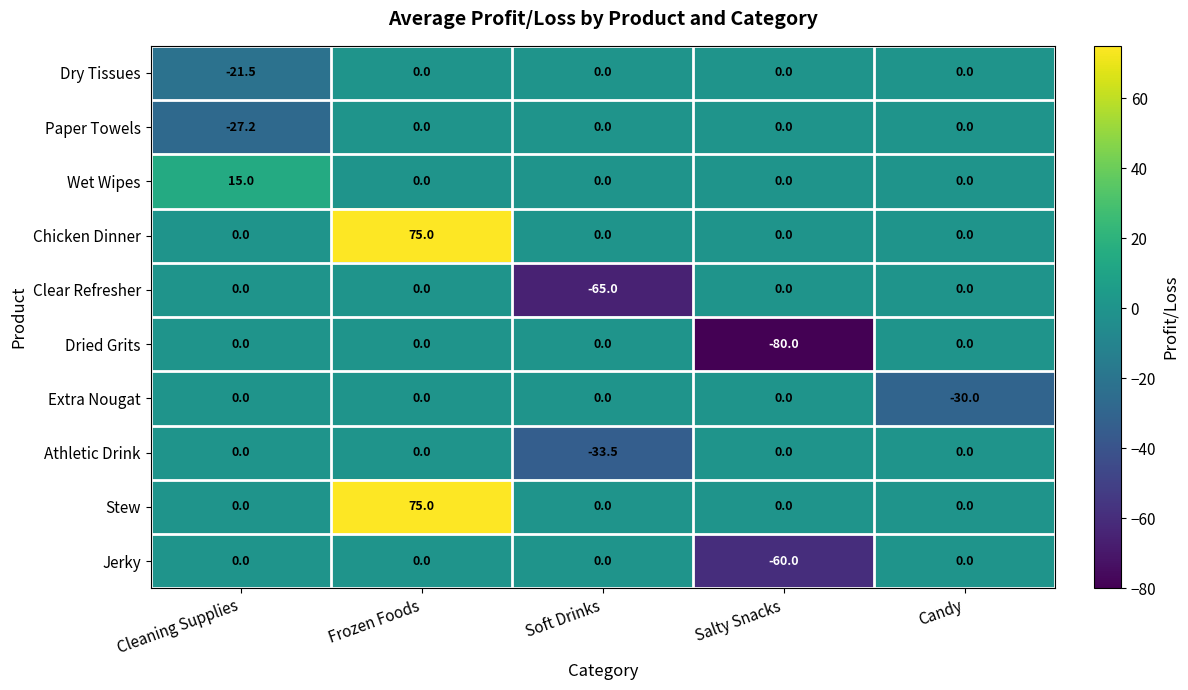

What is the sum of all Clear Refresher values?

-65.0